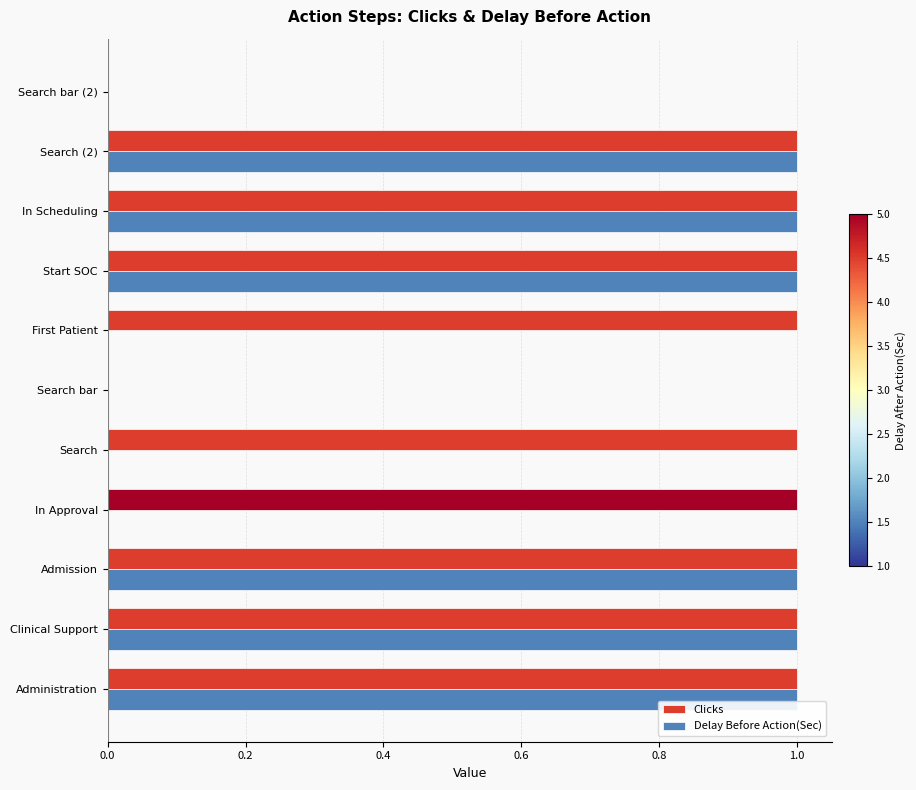

How many distinct data groups are displayed?

2